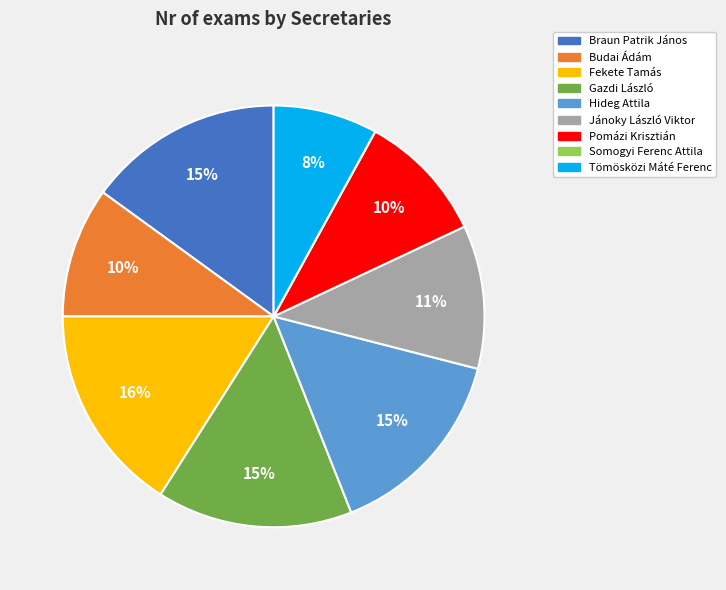

Does Jánoky László Viktor account for over 50% of the chart?

No